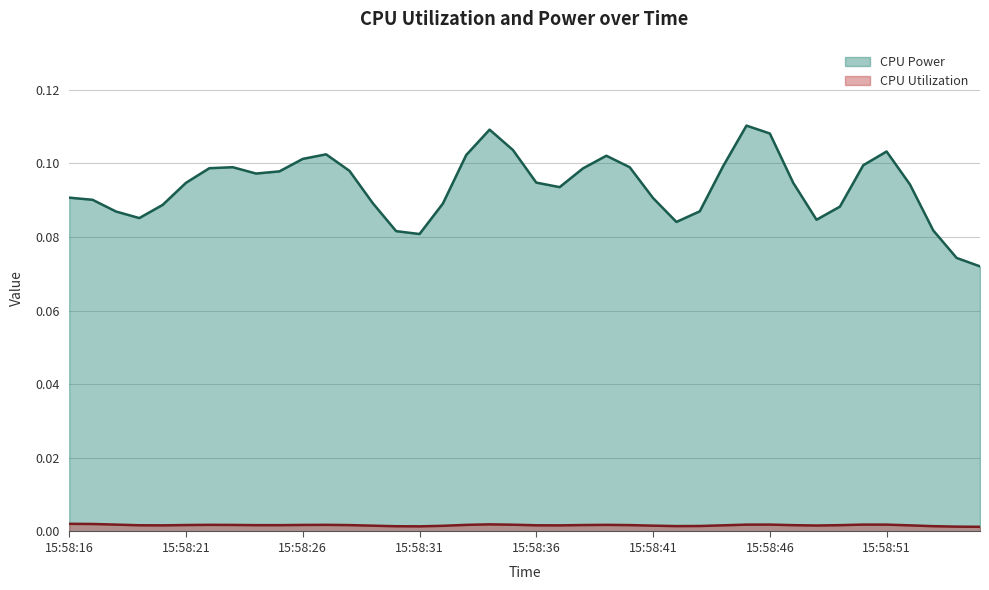

Rank the series at 15:58:18 from lowest to highest value.

CPU Utilization, CPU Power